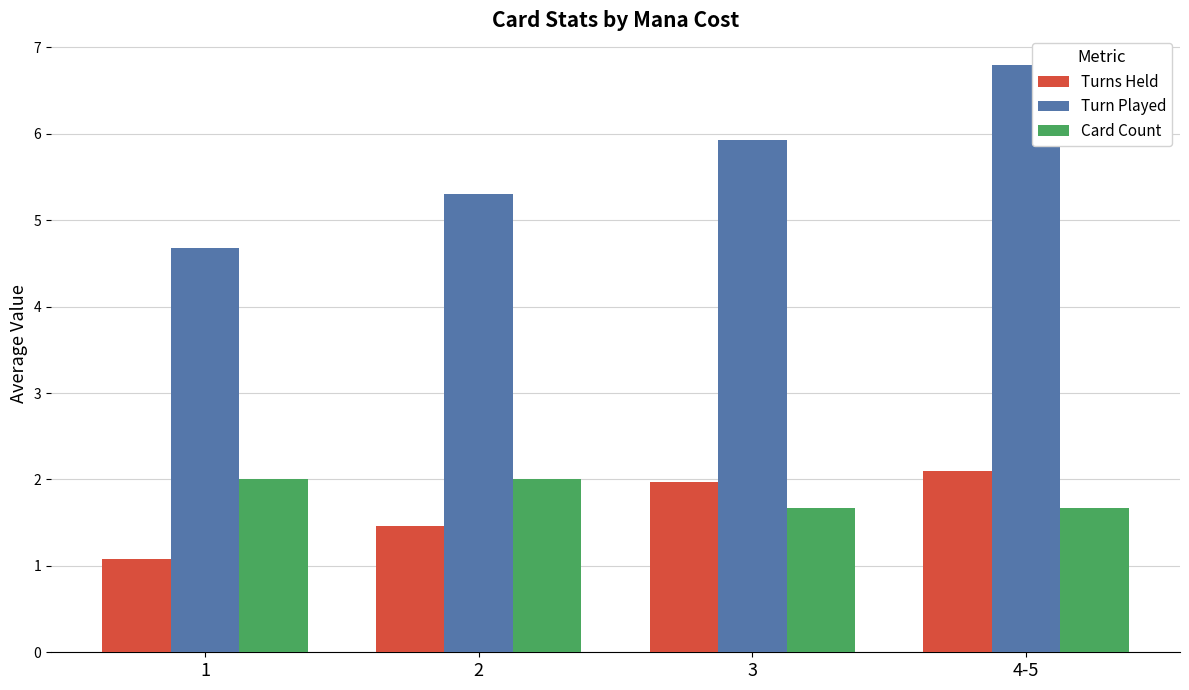

How many categories are shown in the chart?

4